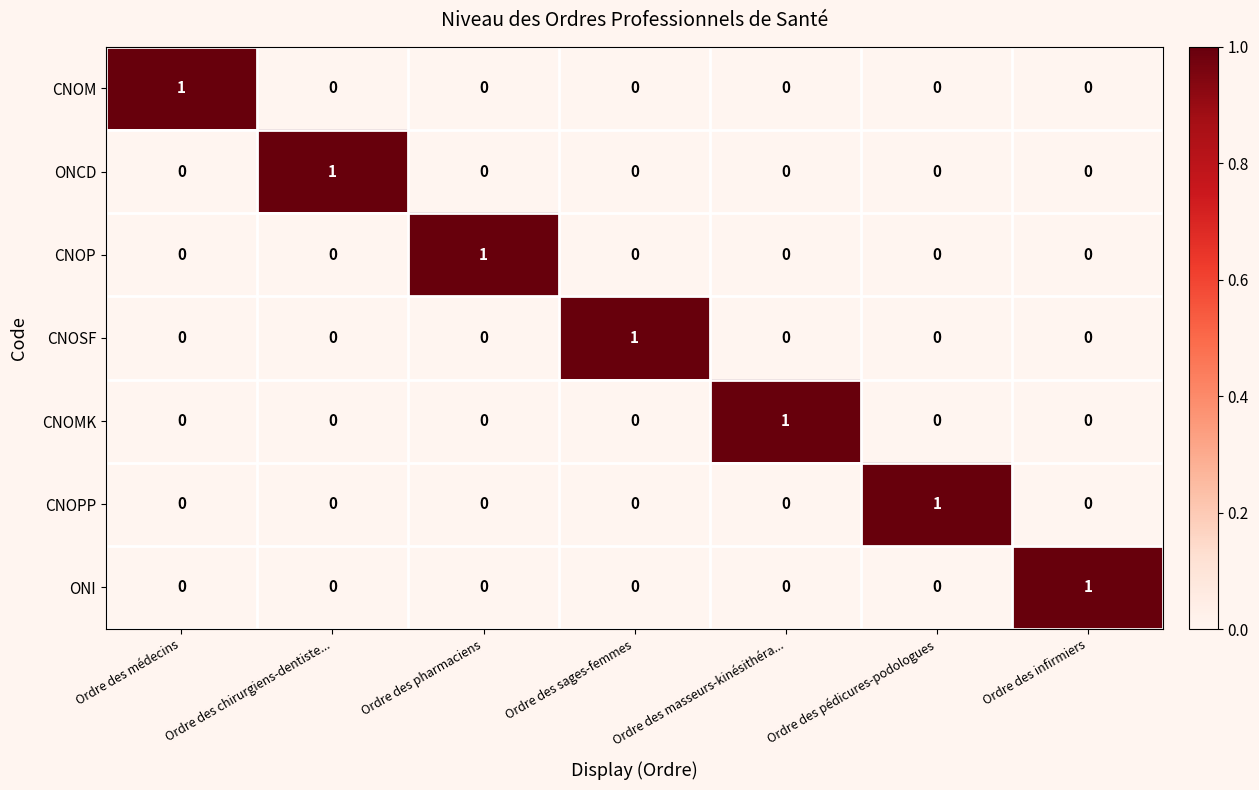

True or false: CNOP has a value of -1 at Ordre des médecins.

False